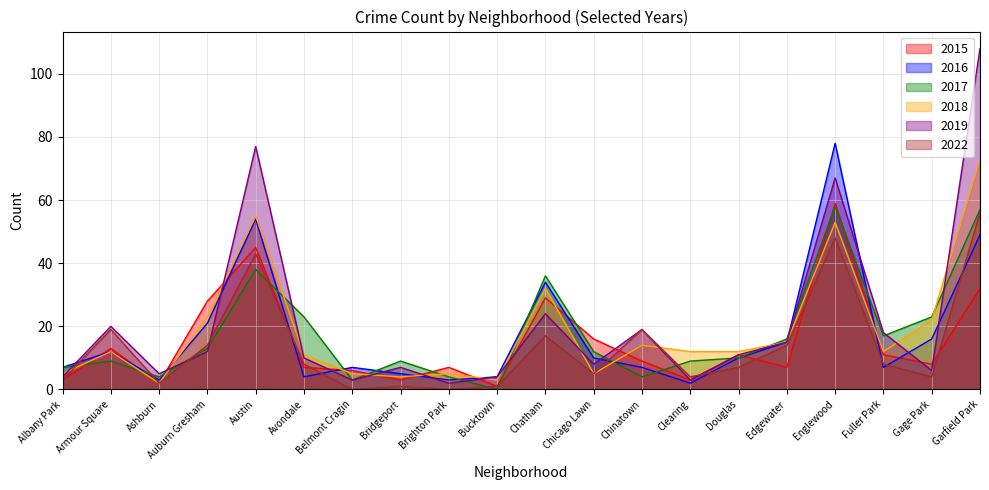

Which category has the lowest value in the 2018 series?

Ashburn